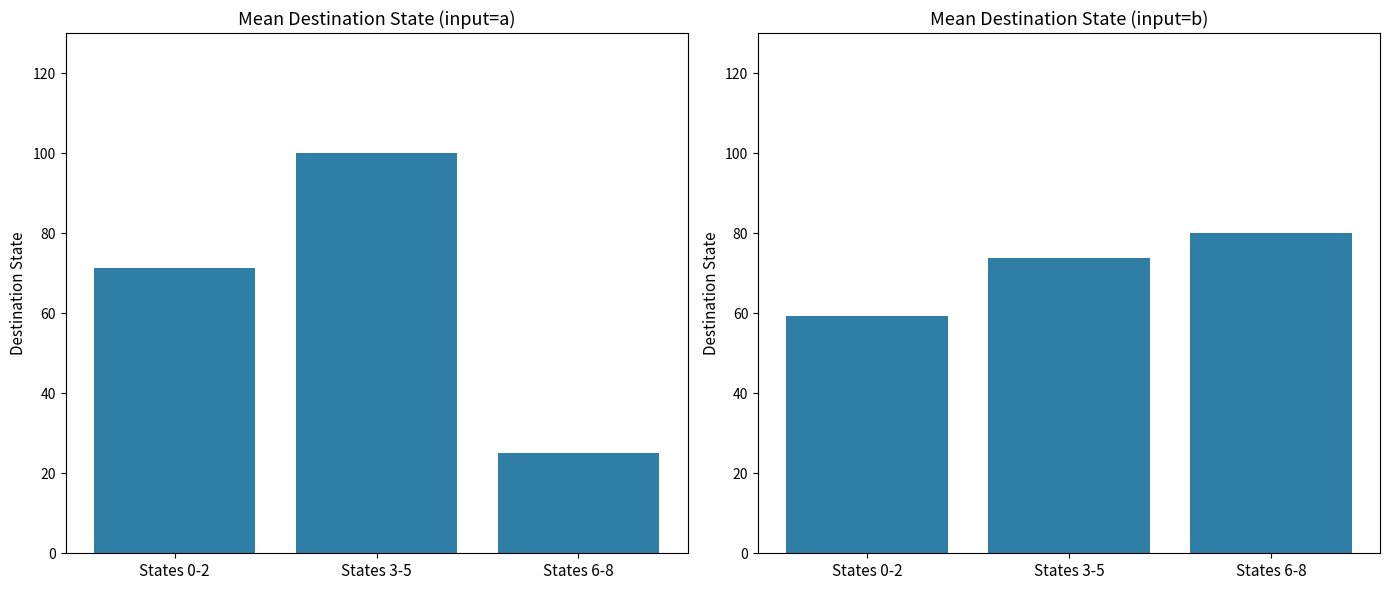

How many data points in input_b are above 73?

2